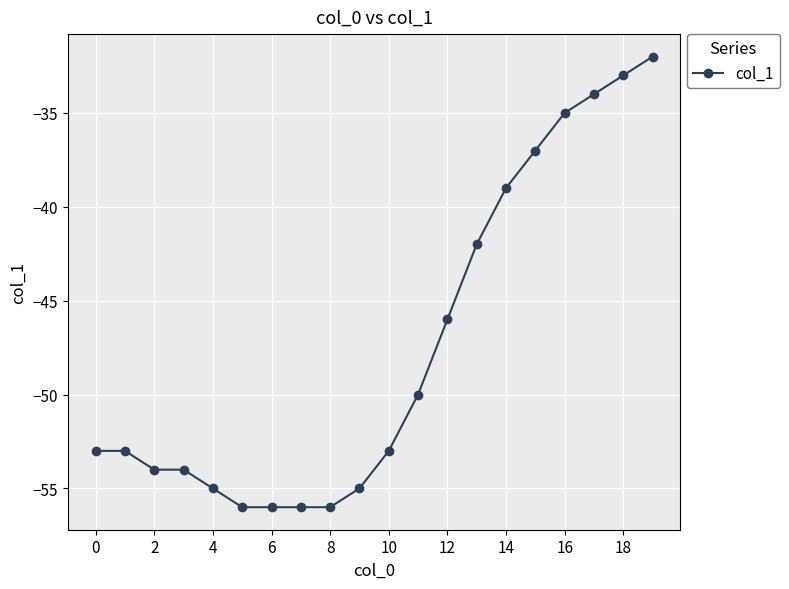

How many values exceed -53?

9